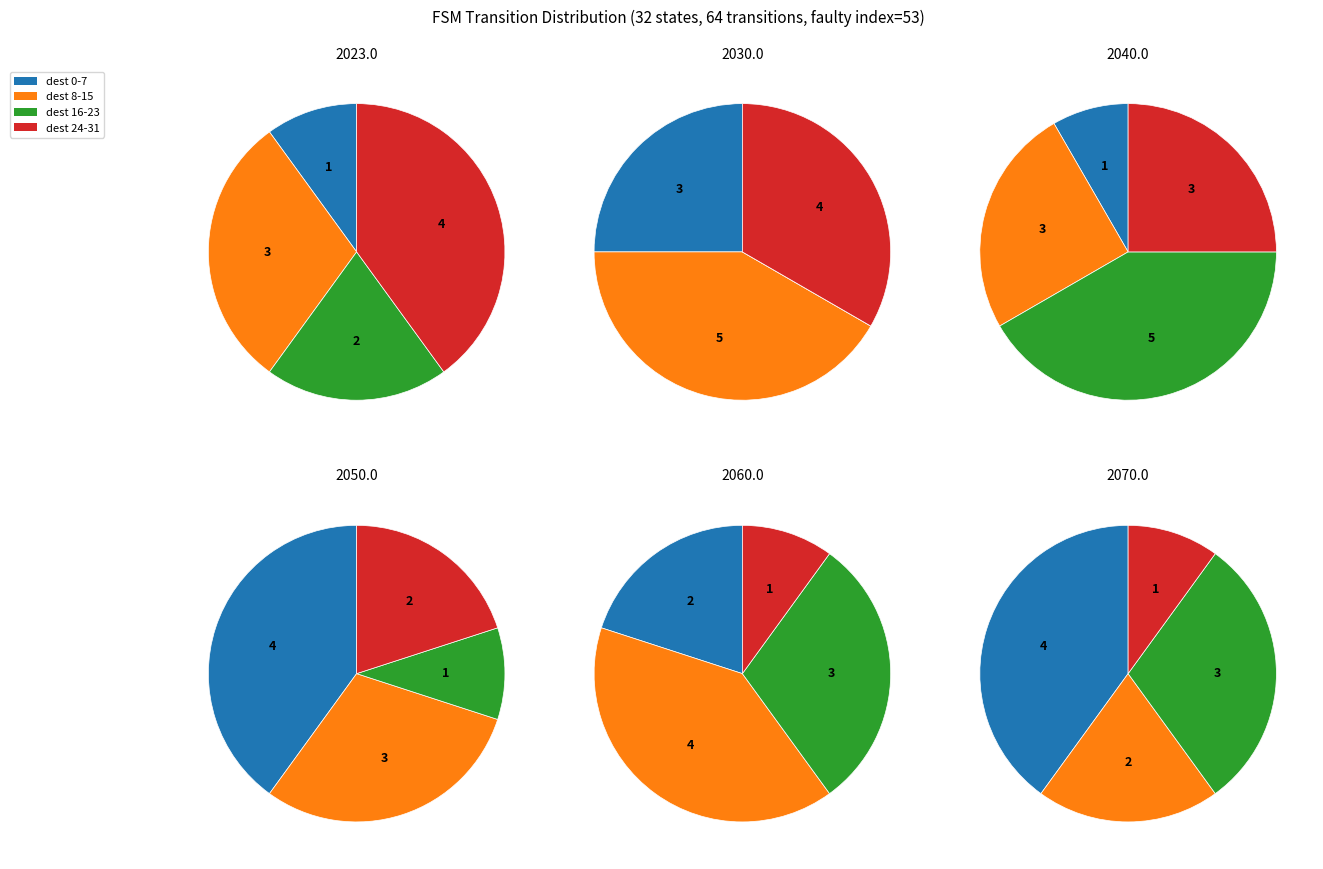

Does 4 account for over 50% of the chart?

No